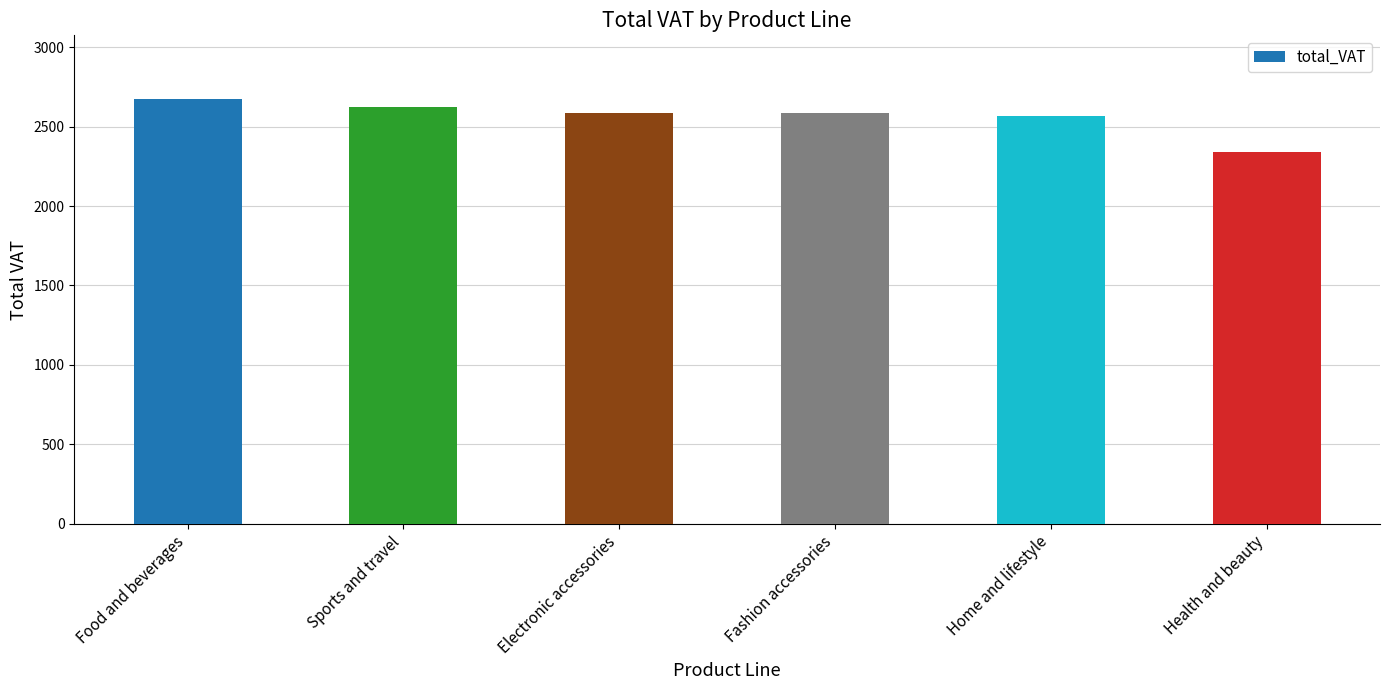

Is it true that the value at Home and lifestyle is 4269.2?

False